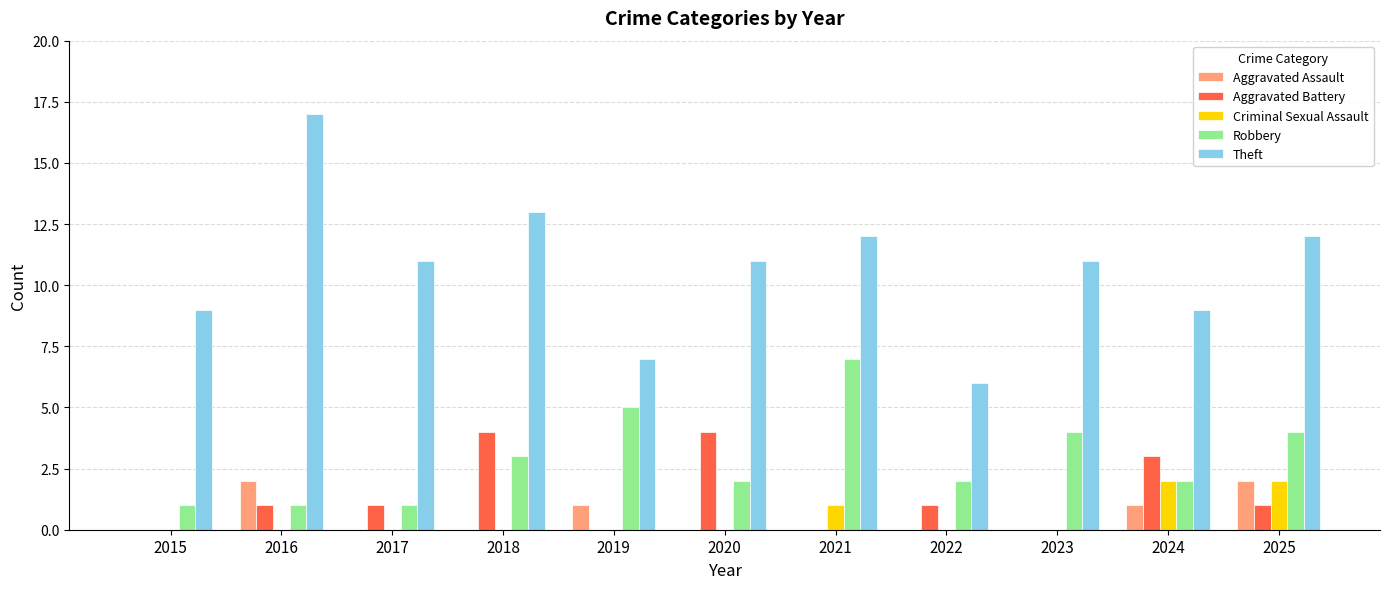

What is the sum of the Robbery values at 2020 and 2018?

5